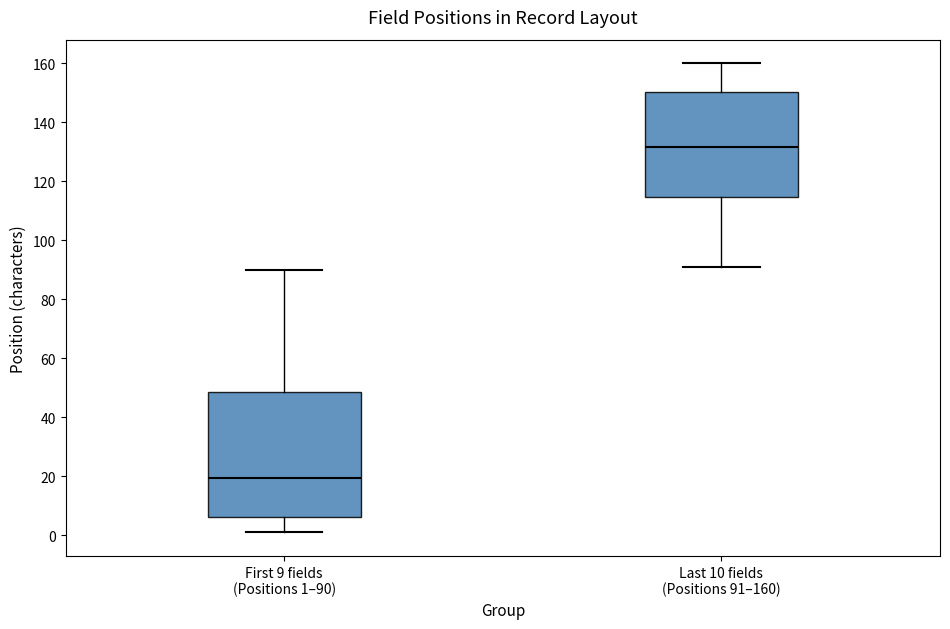

Reading left to right, read every box against the y-axis: the position of its median line, the range the box covers, and the ends of its whiskers. The values are not printed on the chart, so give them approximately, as read against the axis.

First 9 fields (Positions 1–90): median 20, box 6 to 48, whiskers 2 to 90
Last 10 fields (Positions 91–160): median 132, box 114 to 150, whiskers 92 to 160